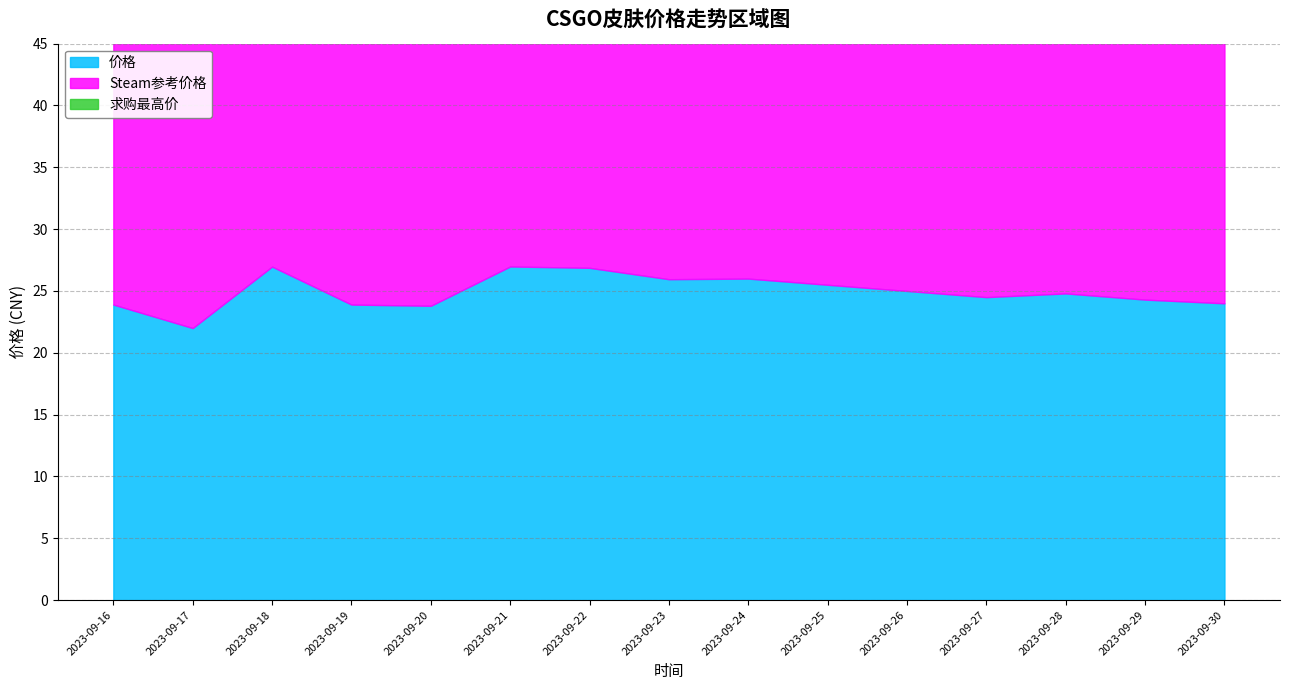

What is the spread (max minus min) of values at 2023-09-30?

7.5